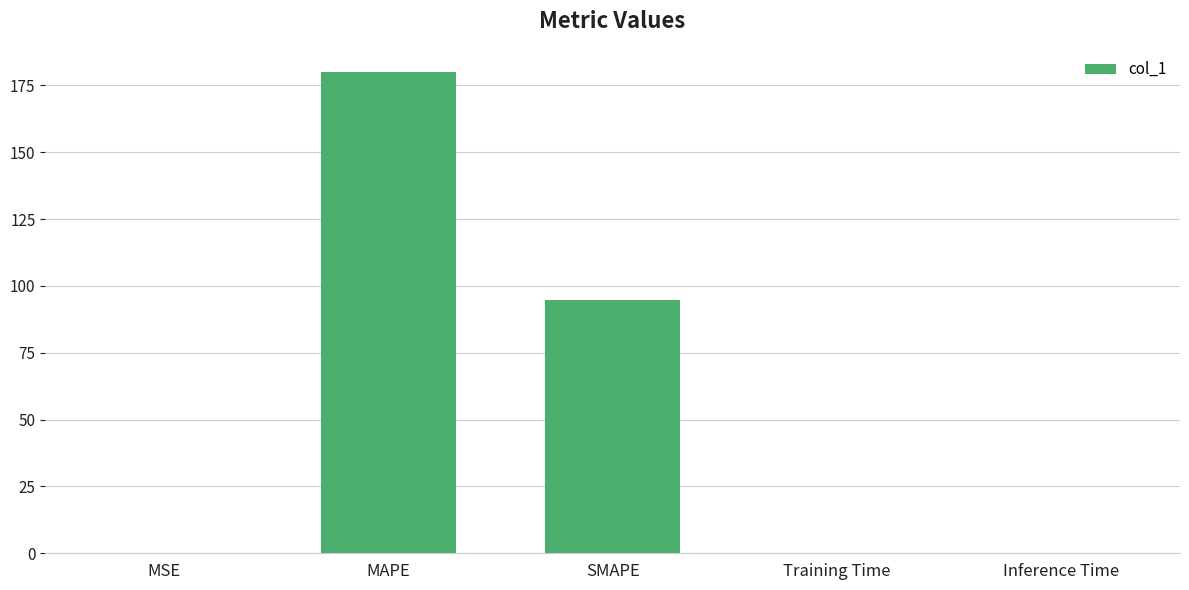

Which category has the highest value across all series?

MAPE